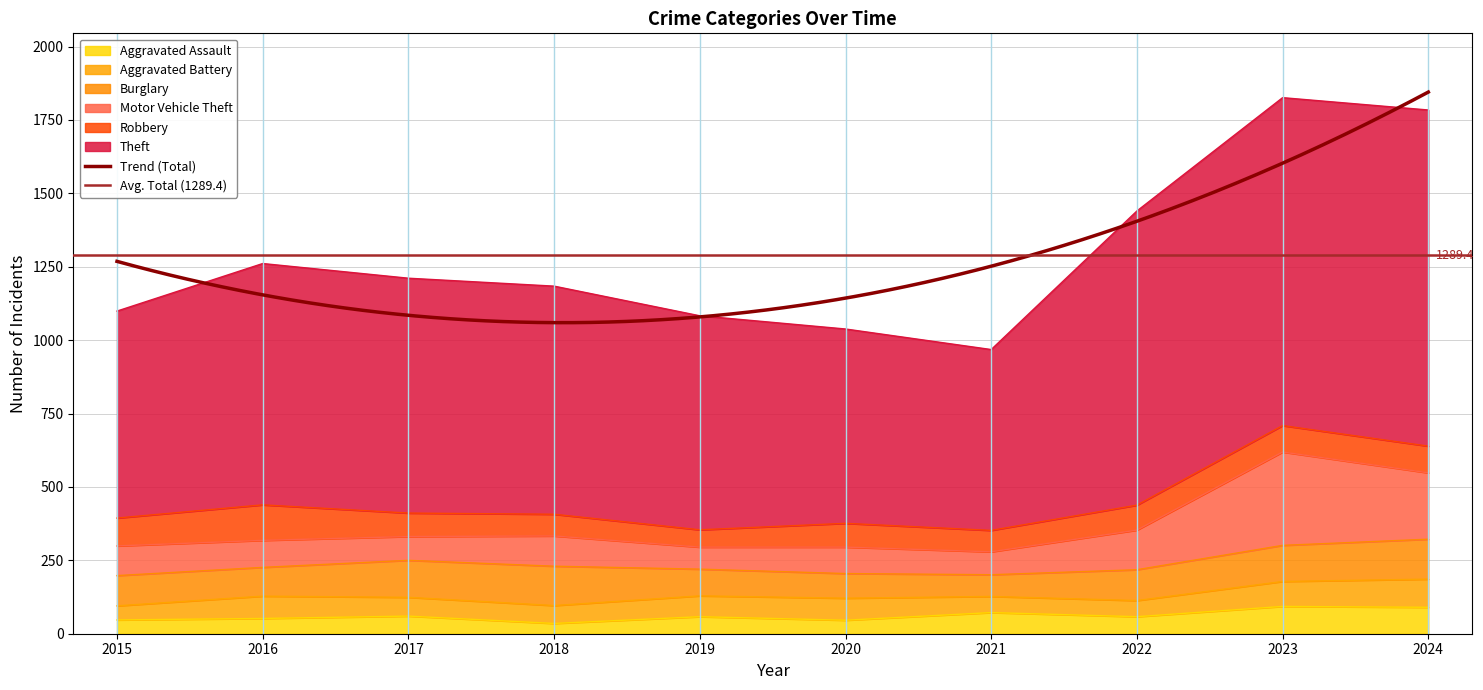

What is the average value of the Aggravated Assault series?

61